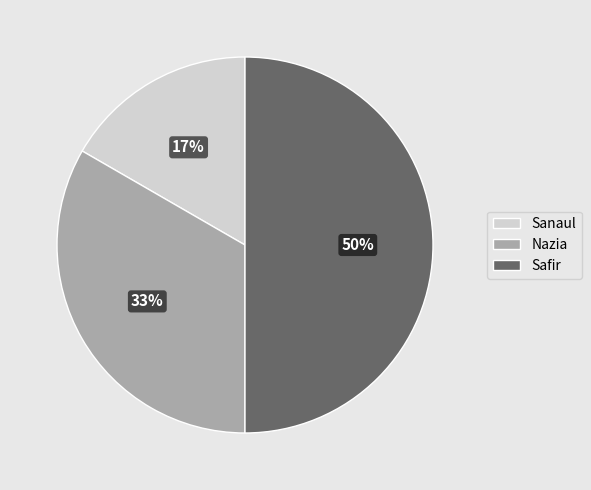

Is the sum of Nazia and Safir greater than half?

Yes